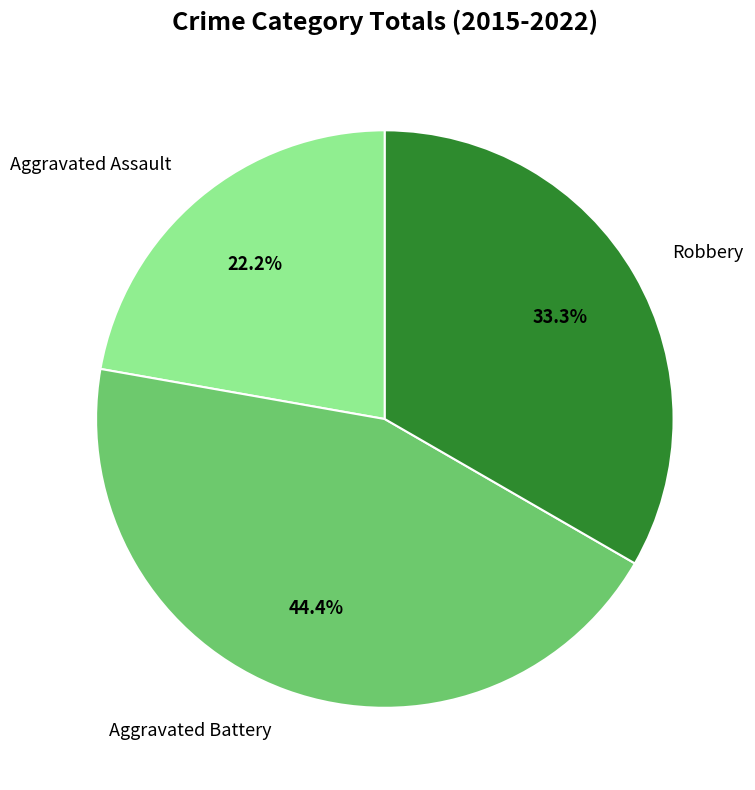

How many segments does this pie chart have?

3